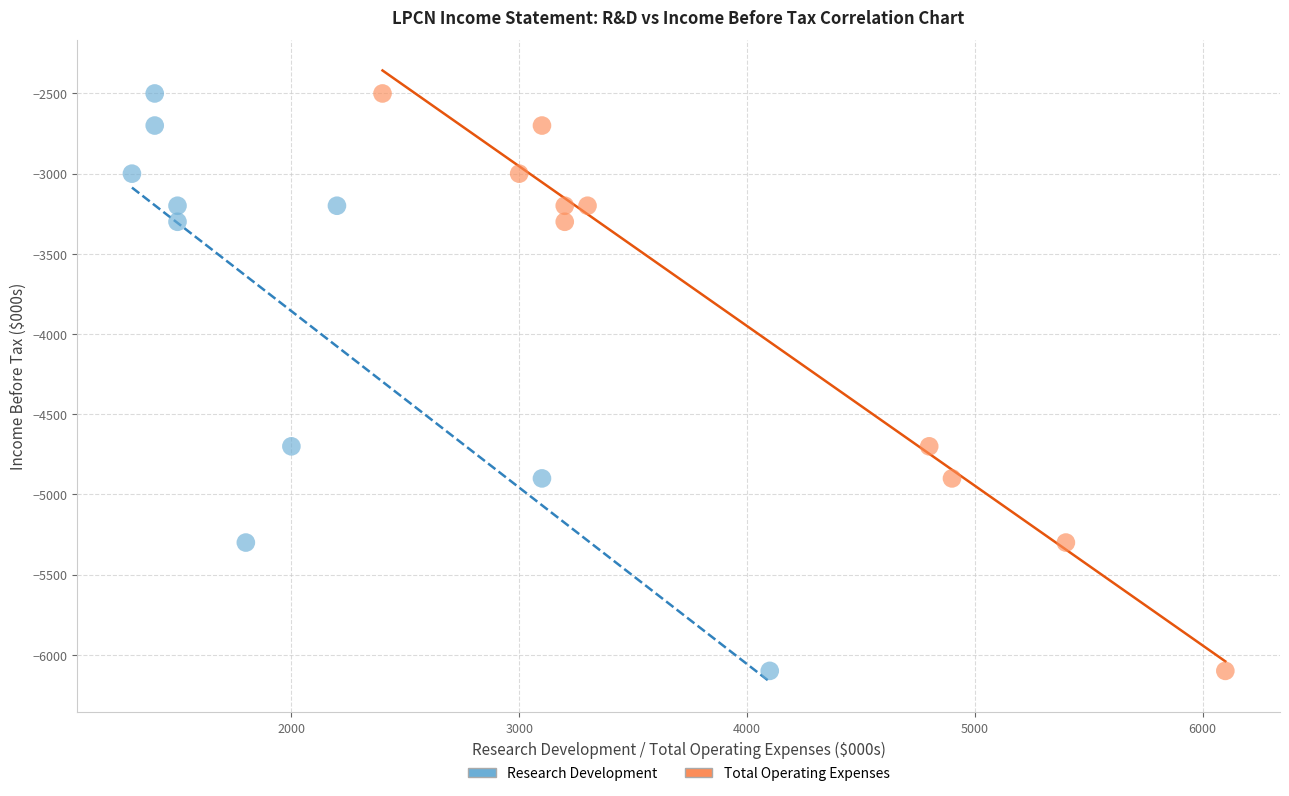

What are all the series names shown in the legend?

Research Development, Total Operating Expenses